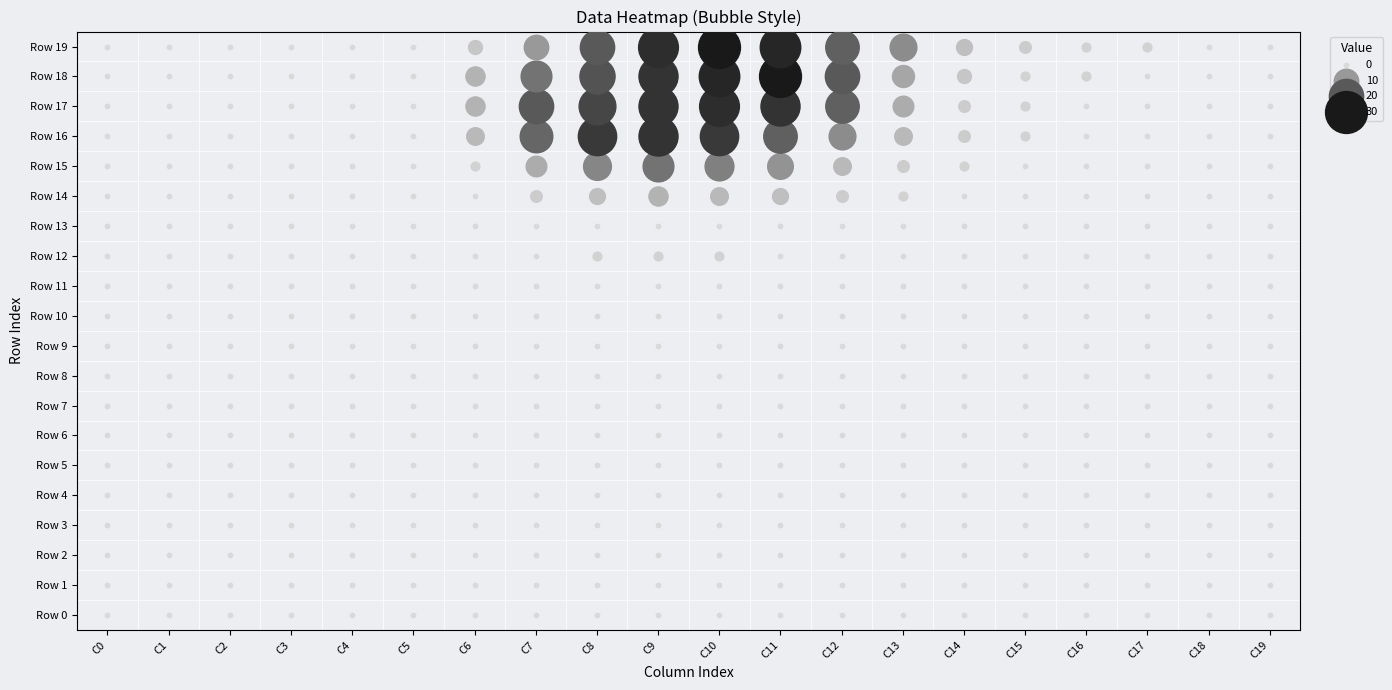

Reading right to left, transcribe all the data shown in this chart.

row_0: 19=0	18=0	17=0	16=0	15=0	14=0	13=0	12=0	11=0	10=0	9=0	8=0	7=0	6=0	5=0	4=0	3=0	2=0	1=0	0=0
row_1: 19=0	18=0	17=0	16=0	15=0	14=0	13=0	12=0	11=0	10=0	9=0	8=0	7=0	6=0	5=0	4=0	3=0	2=0	1=0	0=0
row_2: 19=0	18=0	17=0	16=0	15=0	14=0	13=0	12=0	11=0	10=0	9=0	8=0	7=0	6=0	5=0	4=0	3=0	2=0	1=0	0=0
row_3: 19=0	18=0	17=0	16=0	15=0	14=0	13=0	12=0	11=0	10=0	9=0	8=0	7=0	6=0	5=0	4=0	3=0	2=0	1=0	0=0
row_4: 19=0	18=0	17=0	16=0	15=0	14=0	13=0	12=0	11=0	10=0	9=0	8=0	7=0	6=0	5=0	4=0	3=0	2=0	1=0	0=0
row_5: 19=0	18=0	17=0	16=0	15=0	14=0	13=0	12=0	11=0	10=0	9=0	8=0	7=0	6=0	5=0	4=0	3=0	2=0	1=0	0=0
row_6: 19=0	18=0	17=0	16=0	15=0	14=0	13=0	12=0	11=0	10=0	9=0	8=0	7=0	6=0	5=0	4=0	3=0	2=0	1=0	0=0
row_7: 19=0	18=0	17=0	16=0	15=0	14=0	13=0	12=0	11=0	10=0	9=0	8=0	7=0	6=0	5=0	4=0	3=0	2=0	1=0	0=0
row_8: 19=0	18=0	17=0	16=0	15=0	14=0	13=0	12=0	11=0	10=0	9=0	8=0	7=0	6=0	5=0	4=0	3=0	2=0	1=0	0=0
row_9: 19=0	18=0	17=0	16=0	15=0	14=0	13=0	12=0	11=0	10=0	9=0	8=0	7=0	6=0	5=0	4=0	3=0	2=0	1=0	0=0
row_10: 19=0	18=0	17=0	16=0	15=0	14=0	13=0	12=0	11=0	10=0	9=0	8=0	7=0	6=0	5=0	4=0	3=0	2=0	1=0	0=0
row_11: 19=0	18=0	17=0	16=0	15=0	14=0	13=0	12=0	11=0	10=0	9=0	8=0	7=0	6=0	5=0	4=0	3=0	2=0	1=0	0=0
row_12: 19=0	18=0	17=0	16=0	15=0	14=0	13=0	12=0	11=0	10=1	9=1	8=1	7=0	6=0	5=0	4=0	3=0	2=0	1=0	0=0
row_13: 19=0	18=0	17=0	16=0	15=0	14=0	13=0	12=0	11=0	10=0	9=0	8=0	7=0	6=0	5=0	4=0	3=0	2=0	1=0	0=0
row_14: 19=0	18=0	17=0	16=0	15=0	14=0	13=1	12=2	11=4	10=5	9=6	8=4	7=2	6=0	5=0	4=0	3=0	2=0	1=0	0=0
row_15: 19=0	18=0	17=0	16=0	15=0	14=1	13=2	12=5	11=11	10=14	9=16	8=13	7=7	6=1	5=0	4=0	3=0	2=0	1=0	0=0
row_16: 19=0	18=0	17=0	16=0	15=1	14=2	13=5	12=12	11=19	10=25	9=26	8=25	7=18	6=5	5=0	4=0	3=0	2=0	1=0	0=0
row_17: 19=0	18=0	17=0	16=0	15=1	14=2	13=7	12=19	11=26	10=27	9=26	8=23	7=20	6=6	5=0	4=0	3=0	2=0	1=0	0=0
row_18: 19=0	18=0	17=0	16=1	15=1	14=3	13=8	12=20	11=30	10=28	9=26	8=21	7=16	6=6	5=0	4=0	3=0	2=0	1=0	0=0
row_19: 19=0	18=0	17=1	16=1	15=2	14=4	13=12	12=19	11=28	10=30	9=27	8=20	7=10	6=3	5=0	4=0	3=0	2=0	1=0	0=0